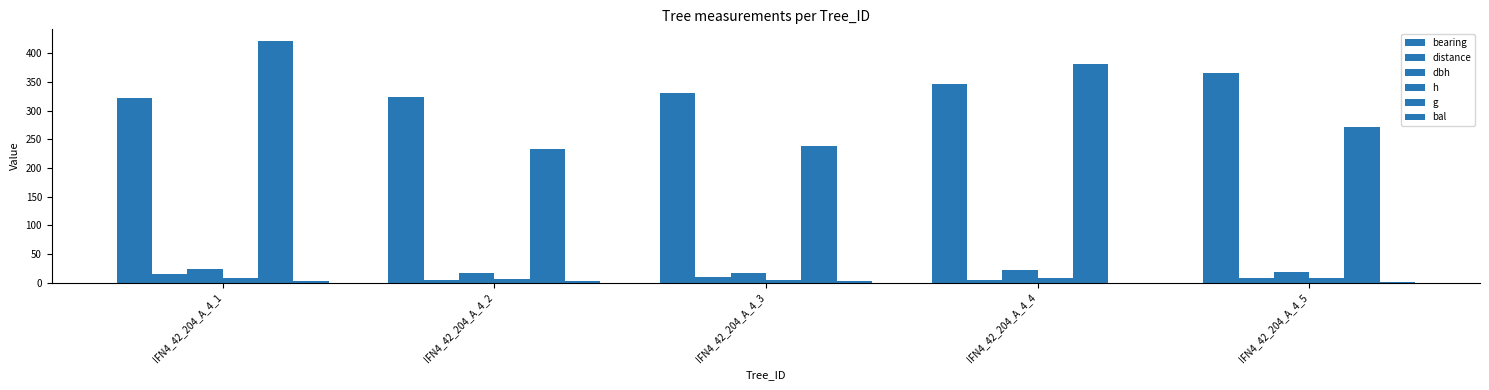

How many data points does each series have?

5